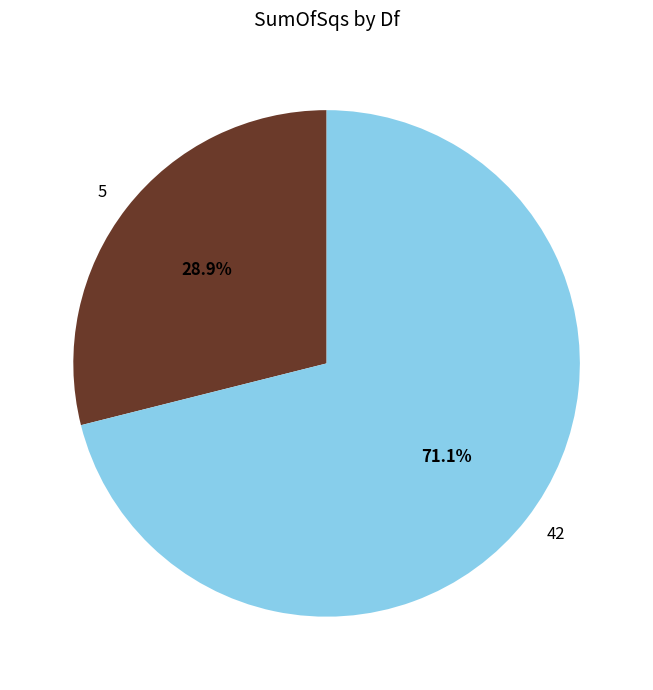

Is there a majority slice in this chart?

Yes